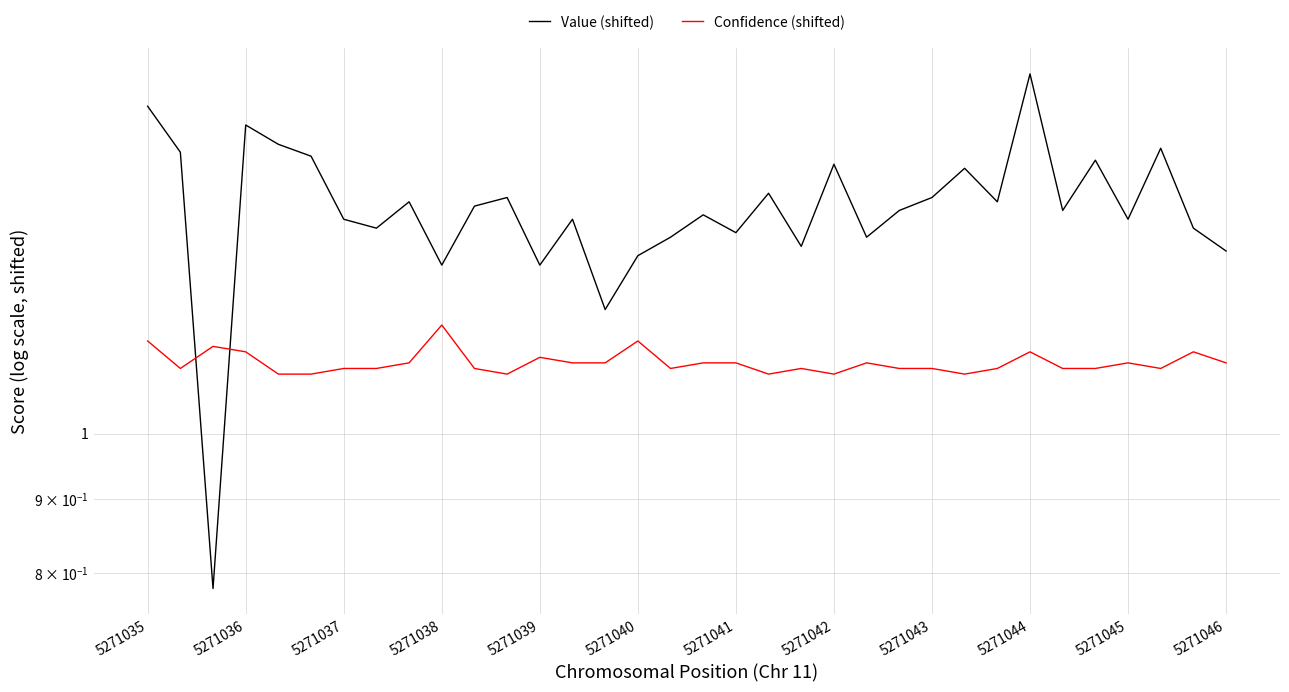

What is the approximate value of Value (shifted) at 5271043?

1.4